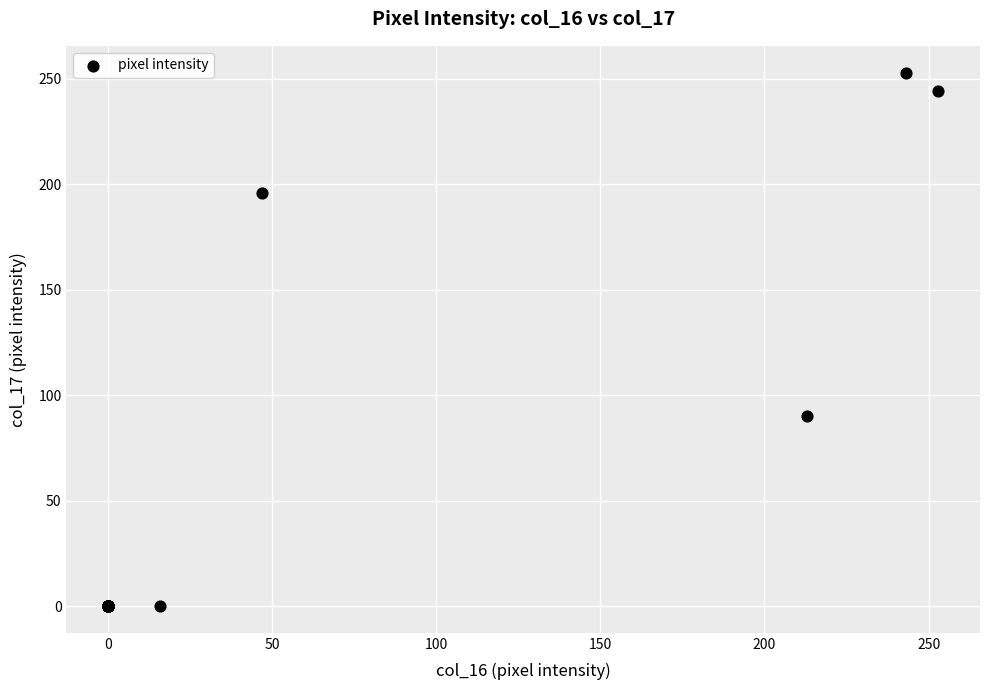

What Y value in the scatter plot is closest to 126?

90